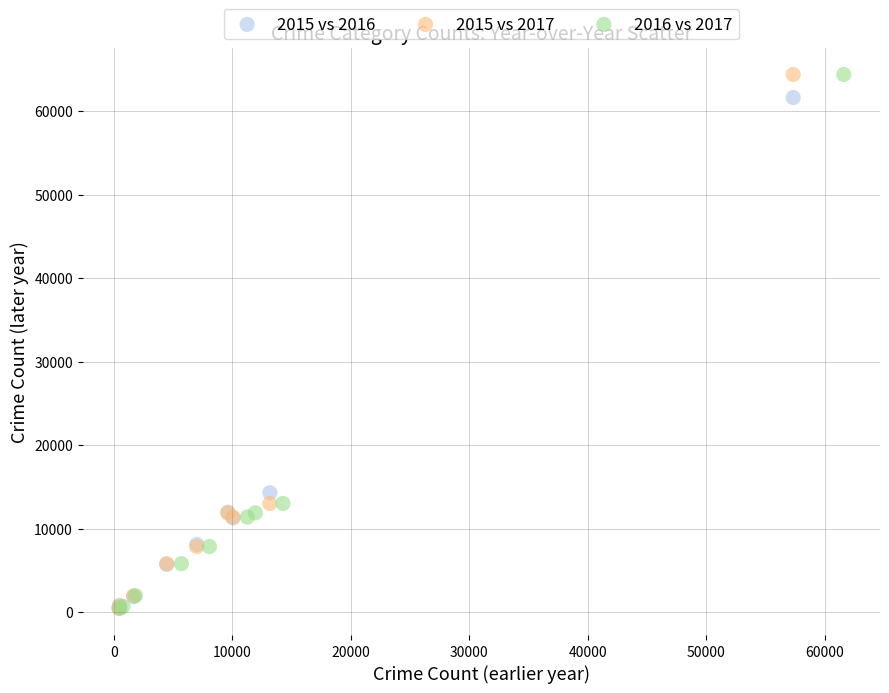

What are all the series names shown in the legend?

2015 vs 2016, 2015 vs 2017, 2016 vs 2017